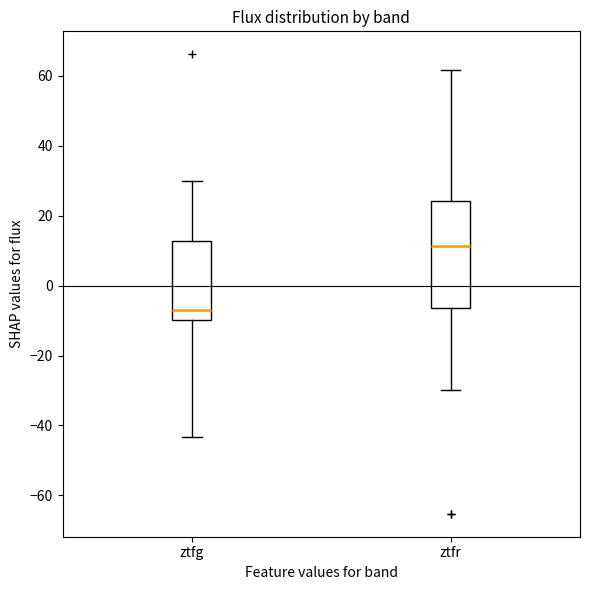

Which box has the highest median line?

ztfr